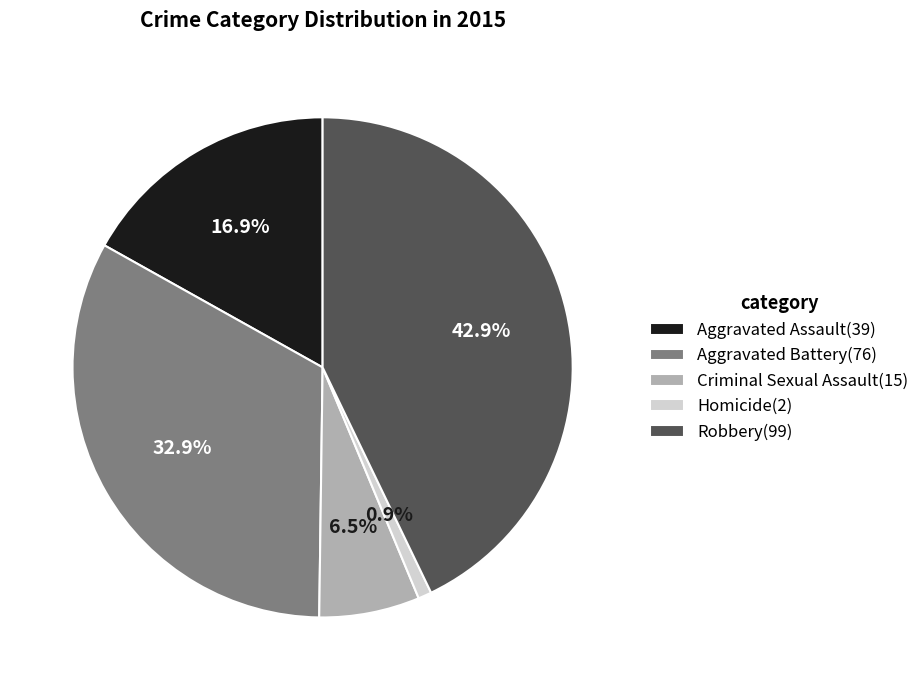

Approximately how many times larger is the value at Aggravated Battery compared to Criminal Sexual Assault?

5.1